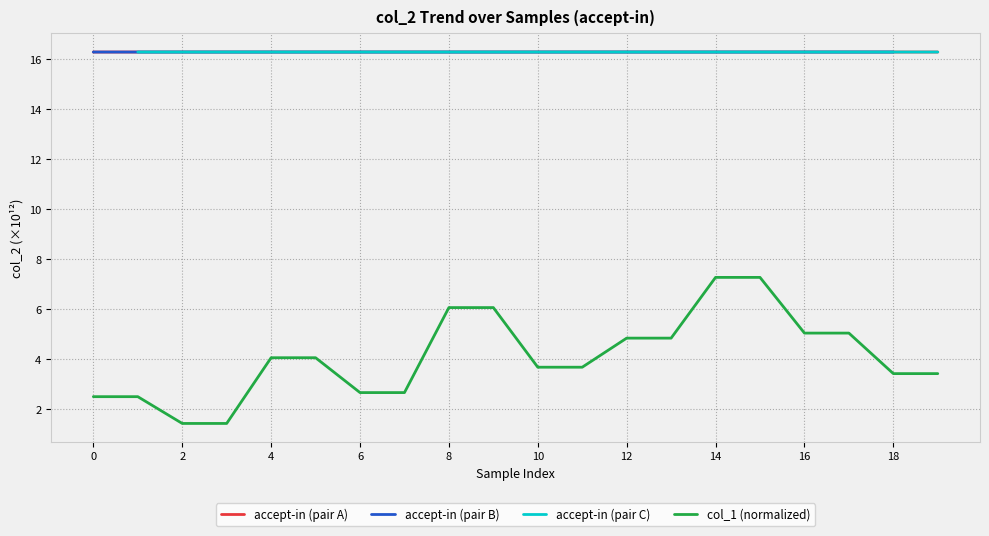

The value of accept-in (pair A) at 14 is 16.3. True or false?

True